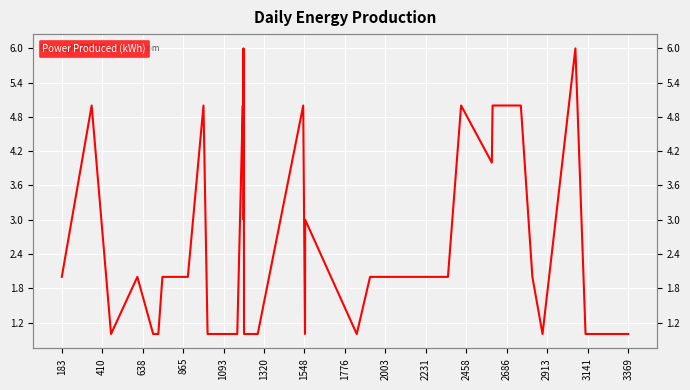

How many points are lower than both their immediate neighbors (excluding endpoints)?

6